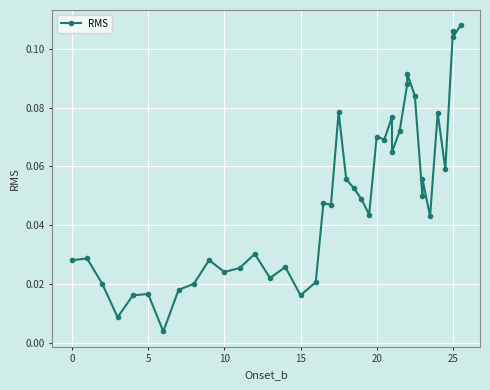

How many distinct data groups are displayed?

1